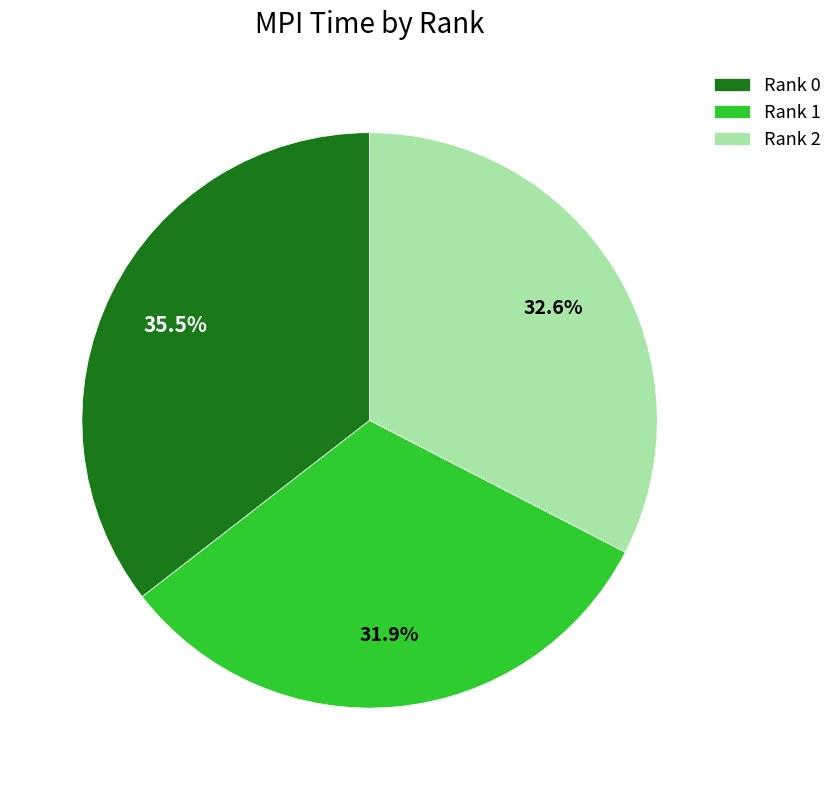

Rank the categories by value from lowest to highest.

Rank 1, Rank 2, Rank 0